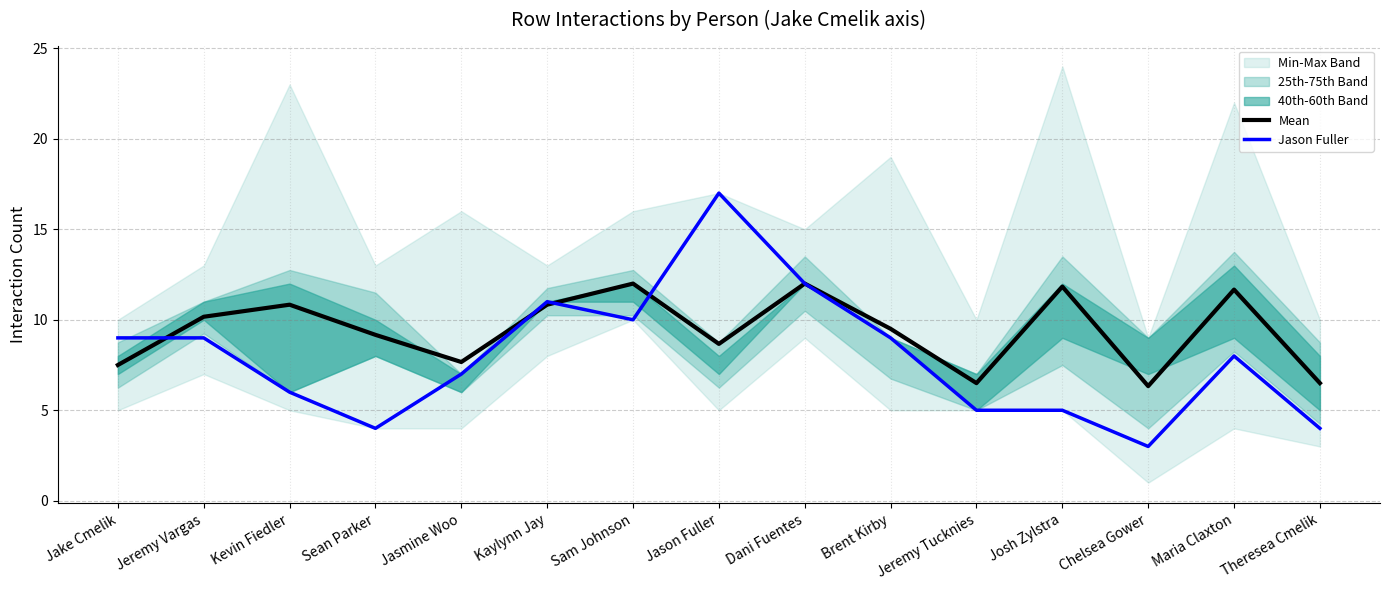

Count the number of categories in the chart.

15